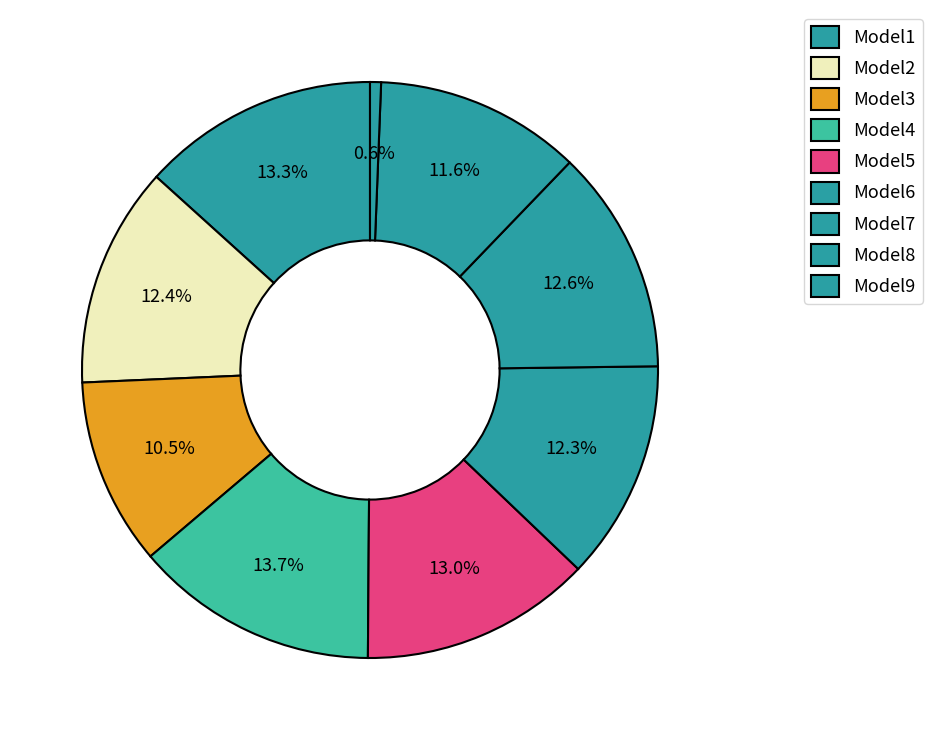

The Model6 slice represents 12% of the pie. True or false?

True